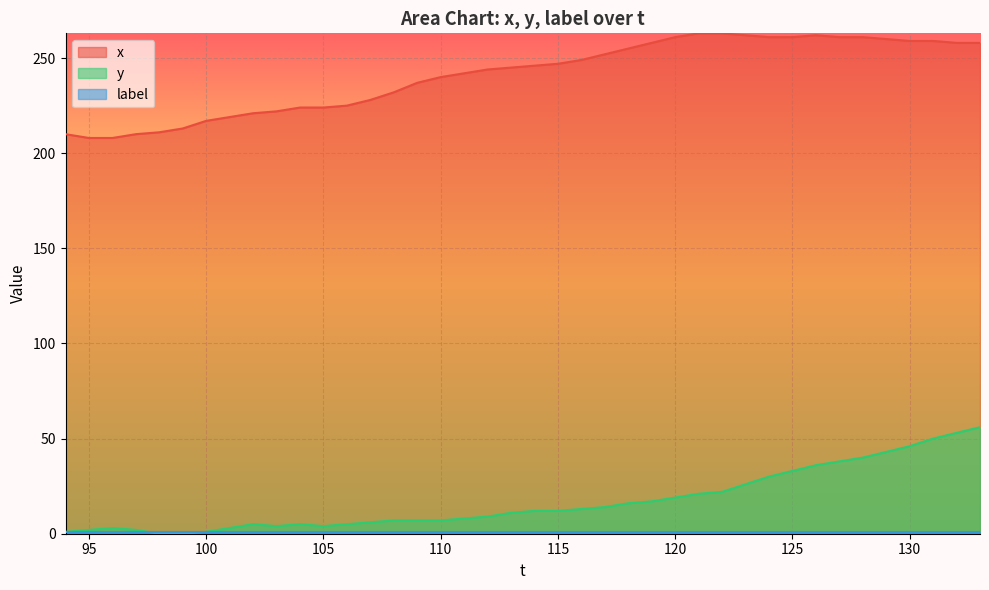

What is the maximum value for y?

56